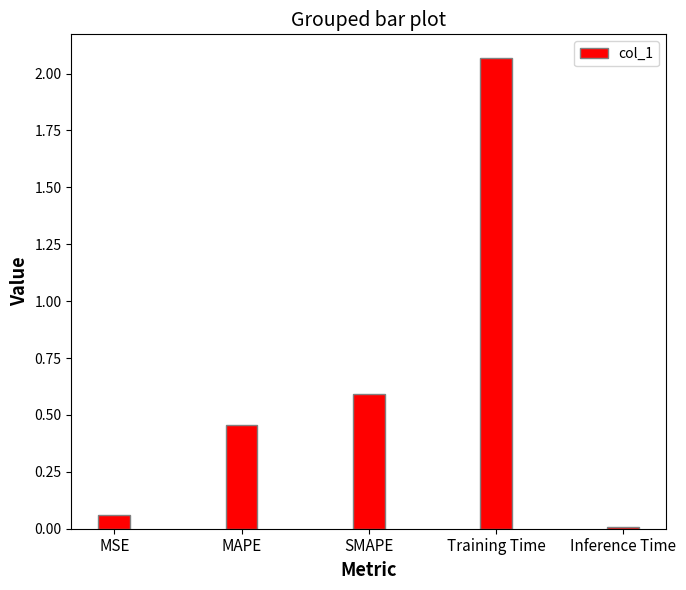

What is the average value?

0.6